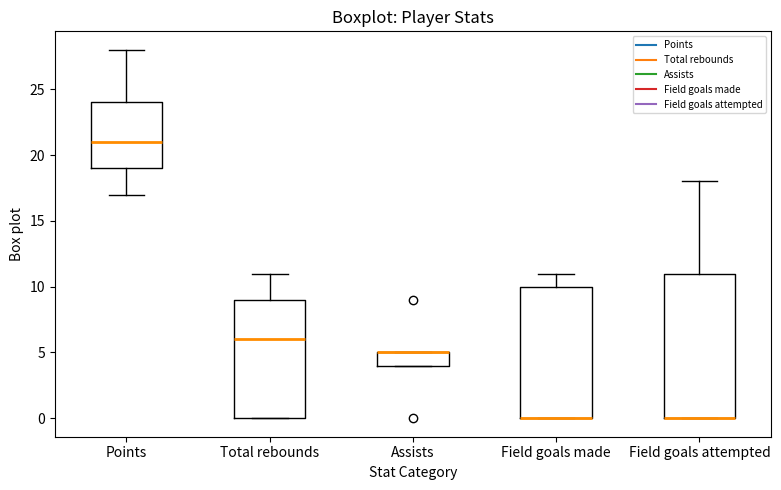

Which box is the tallest, from its lower edge to its upper edge?

Field goals attempted